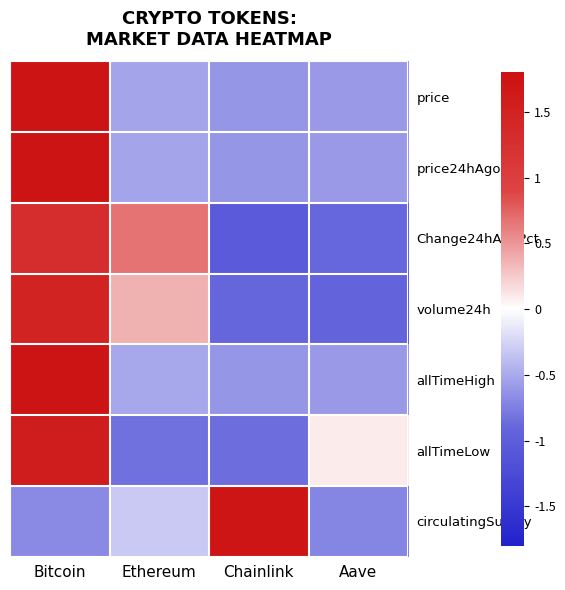

How many distinct data groups are displayed?

7